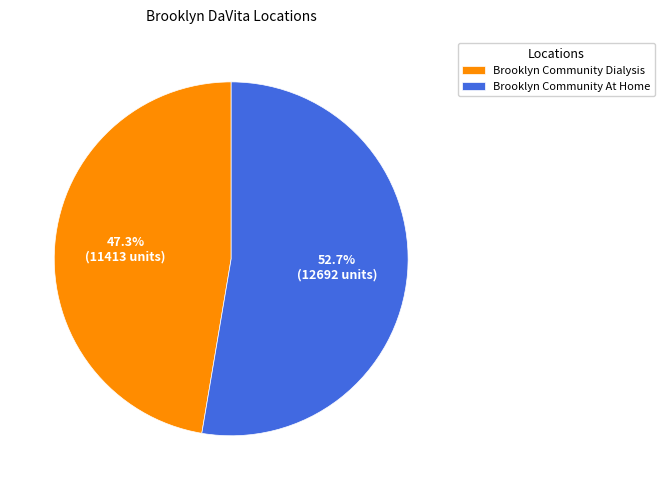

What is the smallest slice in the pie chart?

Brooklyn Community Dialysis